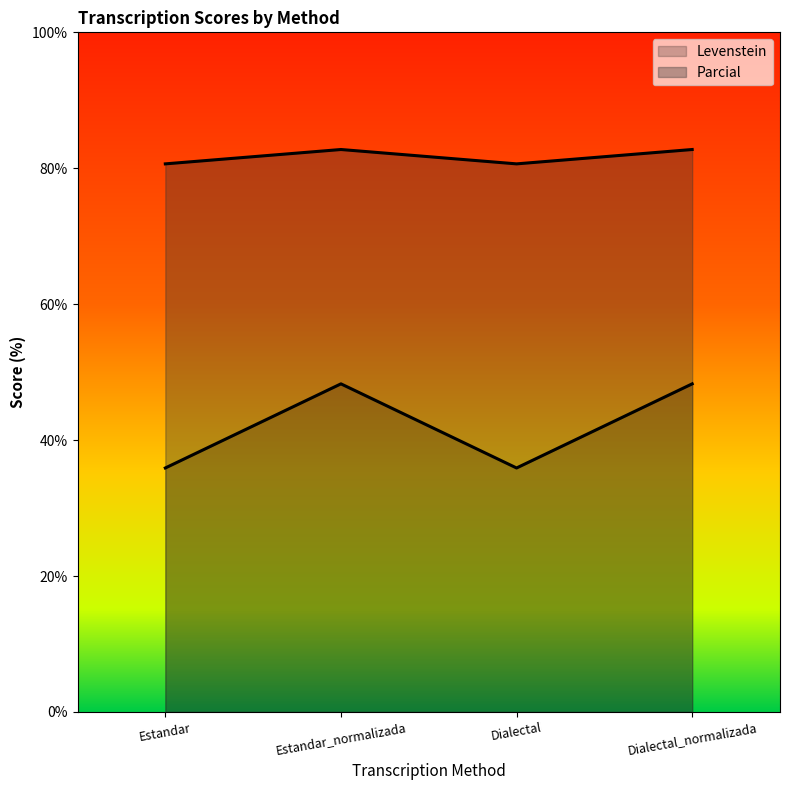

Reading left to right, what are all the values shown in this chart?

Levenstein: Estandar=35.9	Estandar_normalizada=48.3	Dialectal=35.9	Dialectal_normalizada=48.3
Parcial: Estandar=80.6	Estandar_normalizada=82.8	Dialectal=80.6	Dialectal_normalizada=82.8